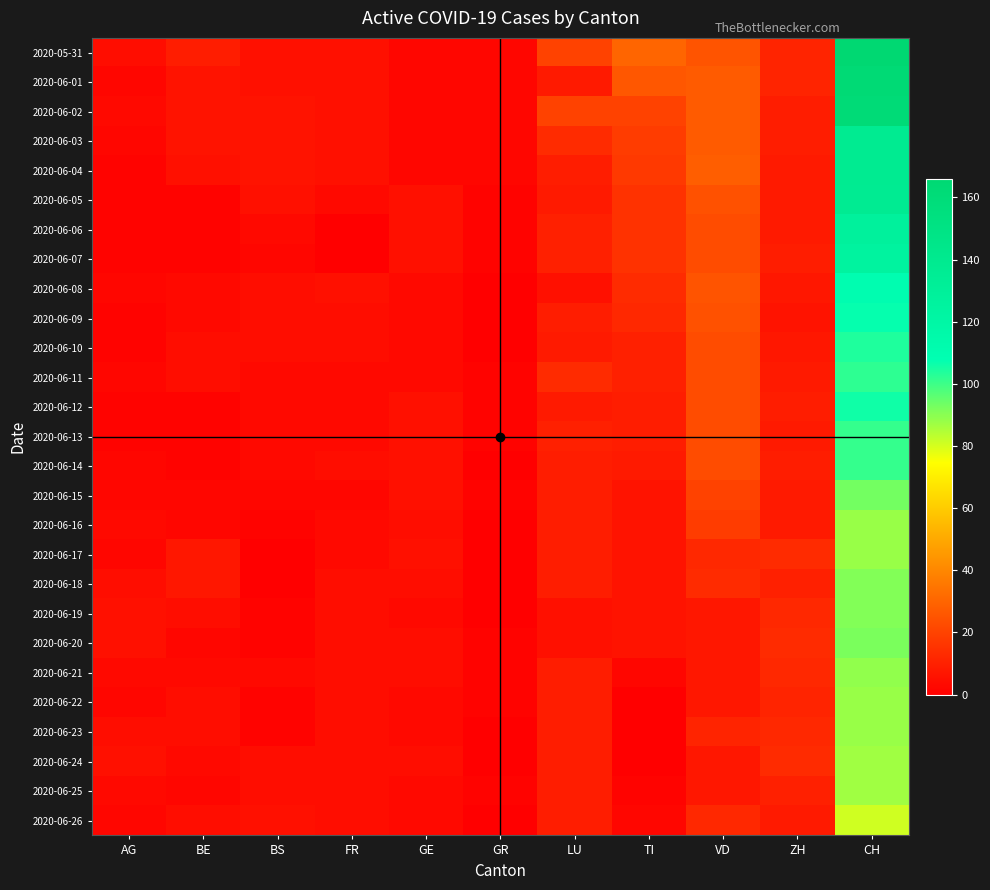

Reading left to right, list all the values displayed in this chart.

2020-05-31: AG=4	BE=9	BS=5	FR=5	GE=2	GR=2	LU=20	TI=30	VD=25	ZH=11	CH=166
2020-06-01: AG=2	BE=6	BS=5	FR=5	GE=2	GR=2	LU=8	TI=26	VD=27	ZH=11	CH=163
2020-06-02: AG=3	BE=6	BS=6	FR=5	GE=2	GR=2	LU=20	TI=20	VD=27	ZH=9	CH=162
2020-06-03: AG=2	BE=6	BS=6	FR=5	GE=2	GR=2	LU=13	TI=18	VD=27	ZH=9	CH=138
2020-06-04: AG=1	BE=5	BS=6	FR=5	GE=2	GR=2	LU=9	TI=17	VD=28	ZH=8	CH=138
2020-06-05: AG=1	BE=1	BS=5	FR=3	GE=5	GR=1	LU=8	TI=15	VD=24	ZH=8	CH=137
2020-06-06: AG=1	BE=1	BS=3	FR=0	GE=5	GR=1	LU=10	TI=15	VD=23	ZH=8	CH=128
2020-06-07: AG=1	BE=1	BS=2	FR=0	GE=5	GR=1	LU=10	TI=15	VD=23	ZH=9	CH=125
2020-06-08: AG=2	BE=3	BS=4	FR=5	GE=3	GR=0	LU=5	TI=13	VD=25	ZH=7	CH=110
2020-06-09: AG=1	BE=3	BS=4	FR=4	GE=3	GR=0	LU=9	TI=12	VD=24	ZH=6	CH=107
2020-06-10: AG=1	BE=4	BS=4	FR=4	GE=3	GR=0	LU=8	TI=10	VD=23	ZH=7	CH=104
2020-06-11: AG=2	BE=4	BS=3	FR=3	GE=3	GR=1	LU=13	TI=10	VD=23	ZH=8	CH=102
2020-06-12: AG=1	BE=1	BS=3	FR=3	GE=5	GR=1	LU=8	TI=9	VD=23	ZH=9	CH=106
2020-06-13: AG=1	BE=1	BS=3	FR=3	GE=5	GR=1	LU=10	TI=9	VD=23	ZH=8	CH=101
2020-06-14: AG=2	BE=1	BS=3	FR=4	GE=5	GR=0	LU=9	TI=8	VD=23	ZH=9	CH=101
2020-06-15: AG=2	BE=2	BS=2	FR=2	GE=5	GR=1	LU=9	TI=6	VD=20	ZH=8	CH=93
2020-06-16: AG=3	BE=2	BS=1	FR=3	GE=4	GR=0	LU=9	TI=6	VD=18	ZH=8	CH=88
2020-06-17: AG=2	BE=7	BS=0	FR=3	GE=5	GR=0	LU=9	TI=6	VD=12	ZH=13	CH=88
2020-06-18: AG=4	BE=7	BS=0	FR=4	GE=4	GR=0	LU=9	TI=6	VD=13	ZH=10	CH=91
2020-06-19: AG=5	BE=4	BS=1	FR=4	GE=3	GR=0	LU=5	TI=6	VD=7	ZH=12	CH=91
2020-06-20: AG=5	BE=2	BS=1	FR=4	GE=4	GR=1	LU=5	TI=6	VD=7	ZH=13	CH=92
2020-06-21: AG=3	BE=3	BS=3	FR=4	GE=4	GR=1	LU=9	TI=2	VD=7	ZH=12	CH=89
2020-06-22: AG=2	BE=4	BS=1	FR=4	GE=3	GR=1	LU=9	TI=0	VD=7	ZH=11	CH=88
2020-06-23: AG=4	BE=4	BS=1	FR=4	GE=3	GR=0	LU=9	TI=0	VD=11	ZH=12	CH=88
2020-06-24: AG=5	BE=3	BS=4	FR=4	GE=4	GR=0	LU=9	TI=0	VD=7	ZH=13	CH=87
2020-06-25: AG=3	BE=2	BS=4	FR=4	GE=3	GR=1	LU=9	TI=1	VD=7	ZH=10	CH=87
2020-06-26: AG=2	BE=4	BS=5	FR=4	GE=3	GR=0	LU=9	TI=2	VD=12	ZH=8	CH=81